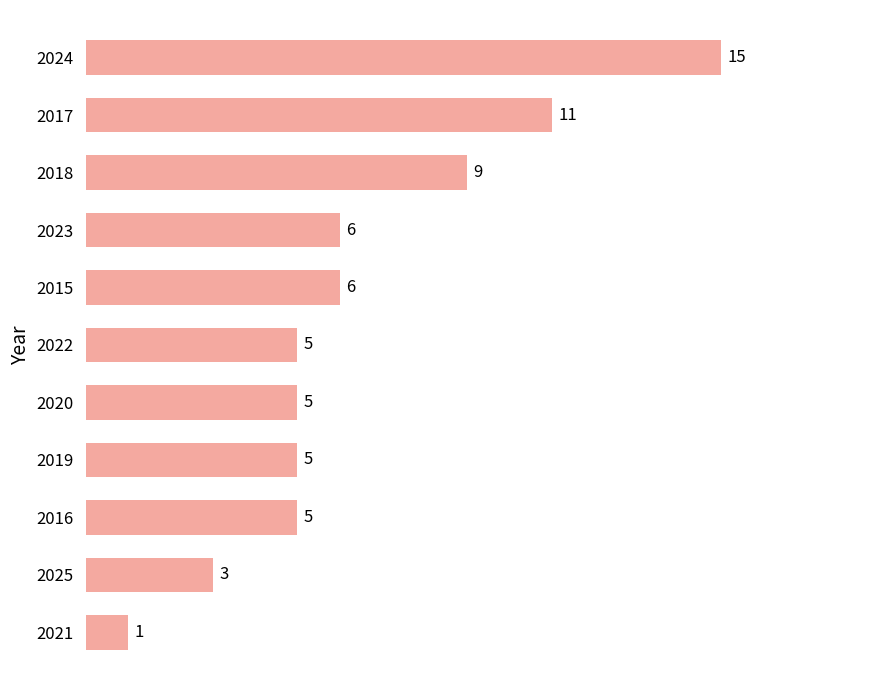

Where is the data nearest to the value 8?

2018